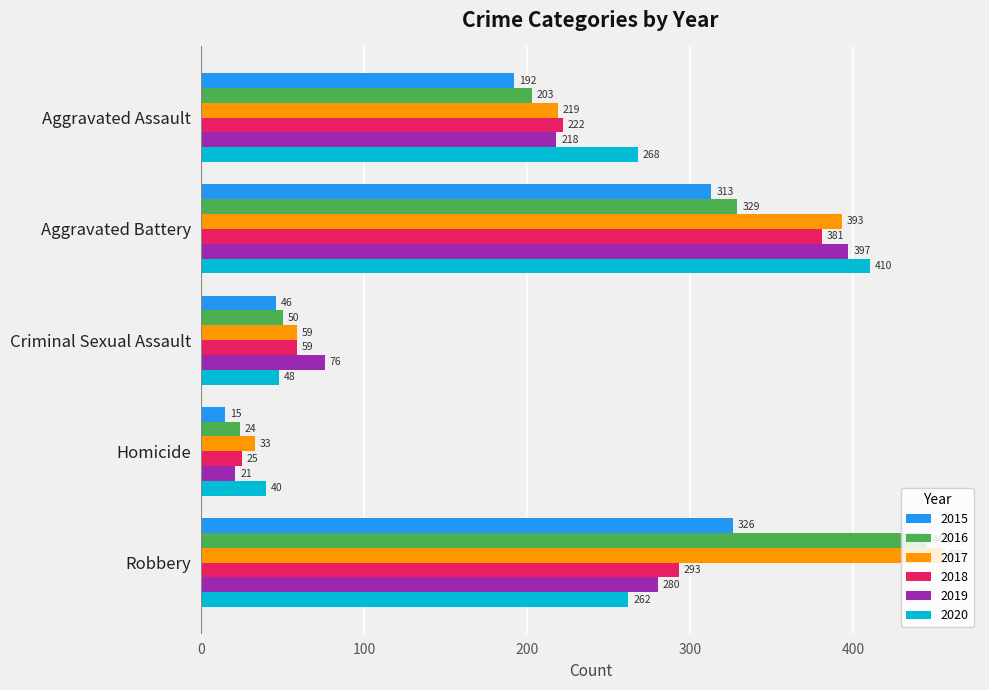

What is the total value across all series at Criminal Sexual Assault?

338